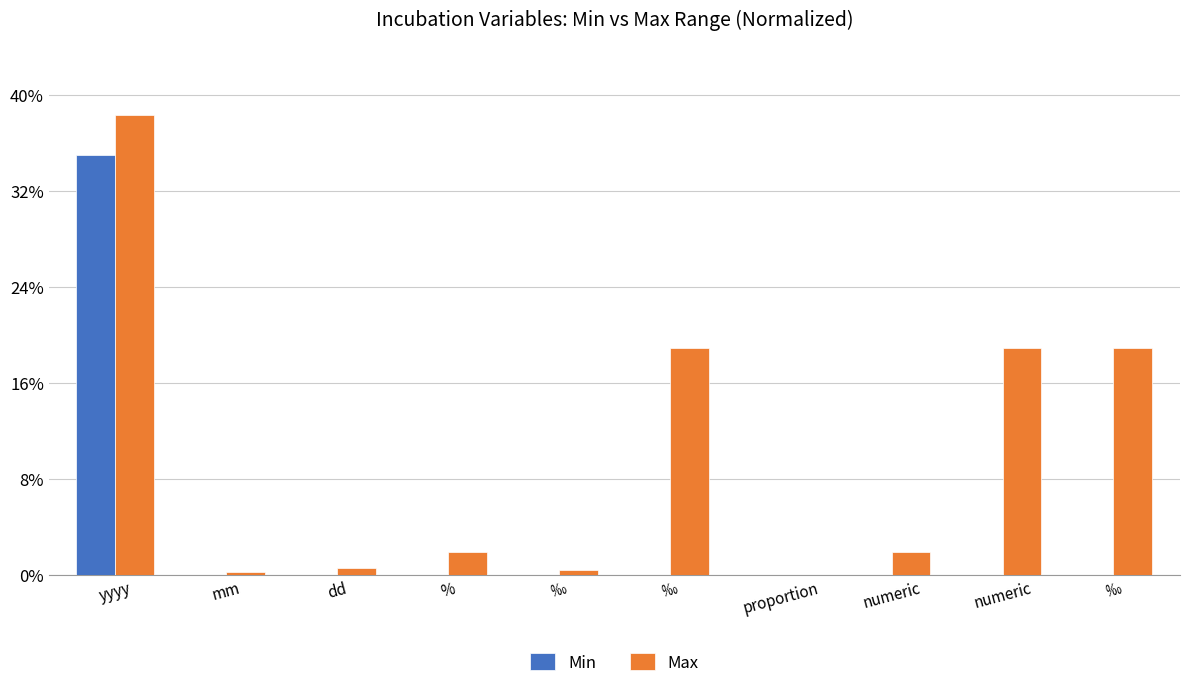

How many values in the Max series exceed 1?

6